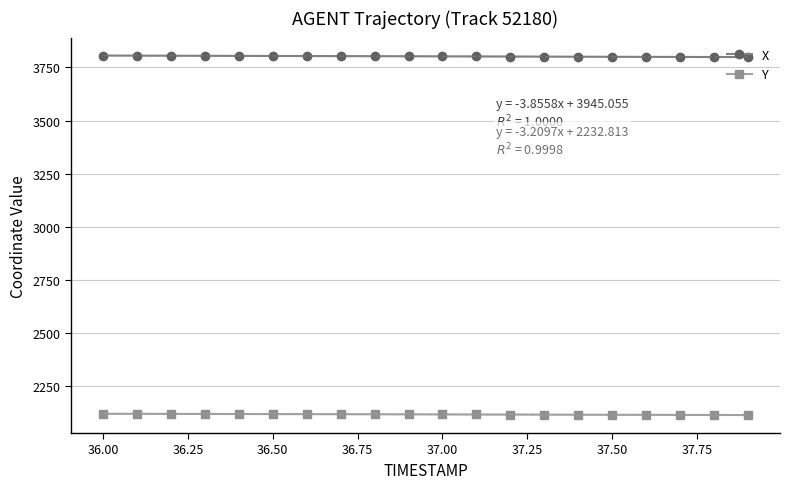

True or false: X and Y cross at least once.

False